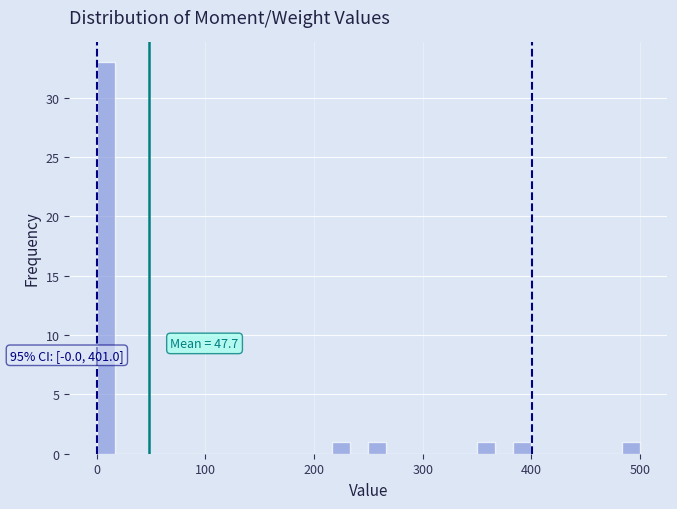

Read against the x-axis, roughly where is the centre of the tallest bar?

10